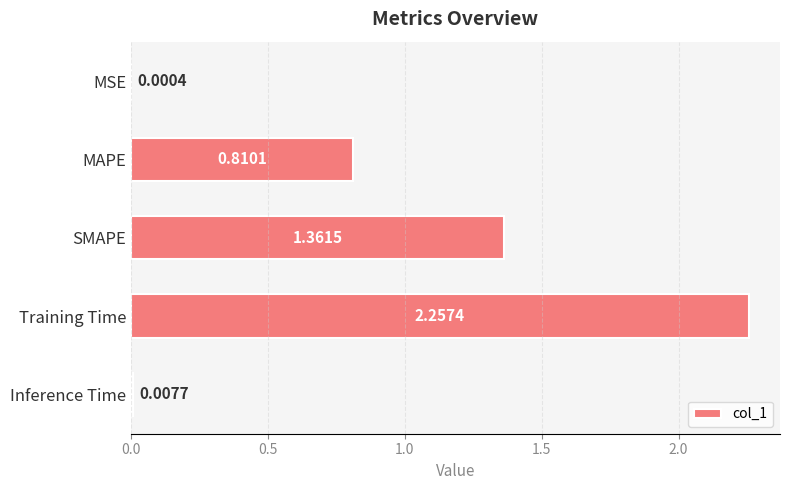

What is the sum of all values?

4.4